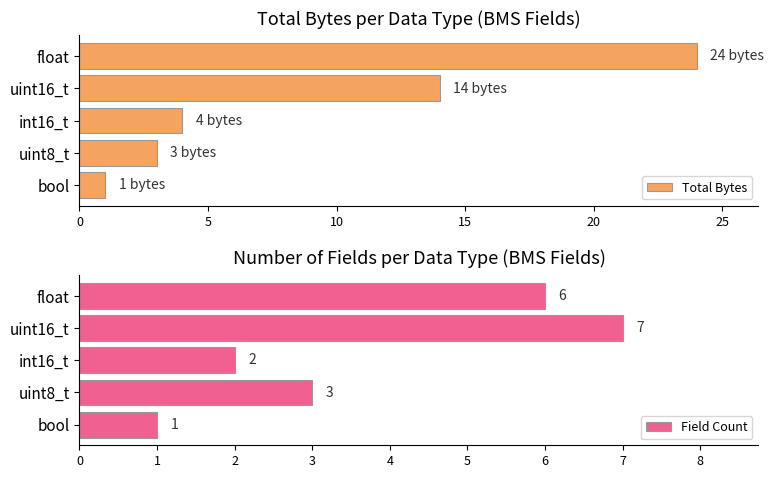

Rank the categories by Field Count value from highest to lowest.

uint16_t, float, uint8_t, int16_t, bool